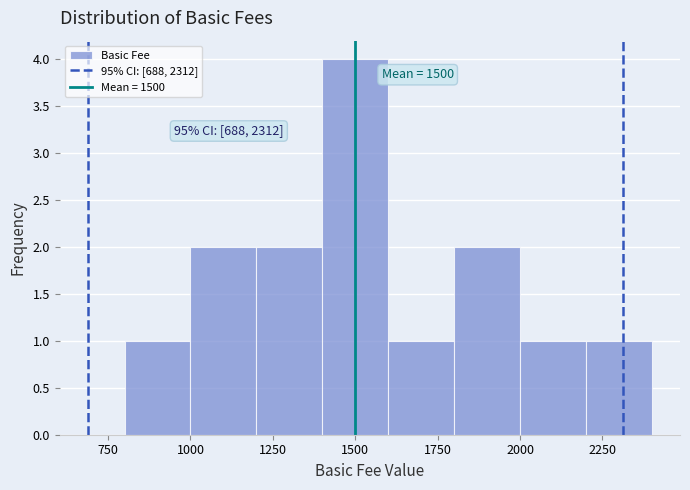

Which range on the x-axis has the tallest bar?

1400 to 1600